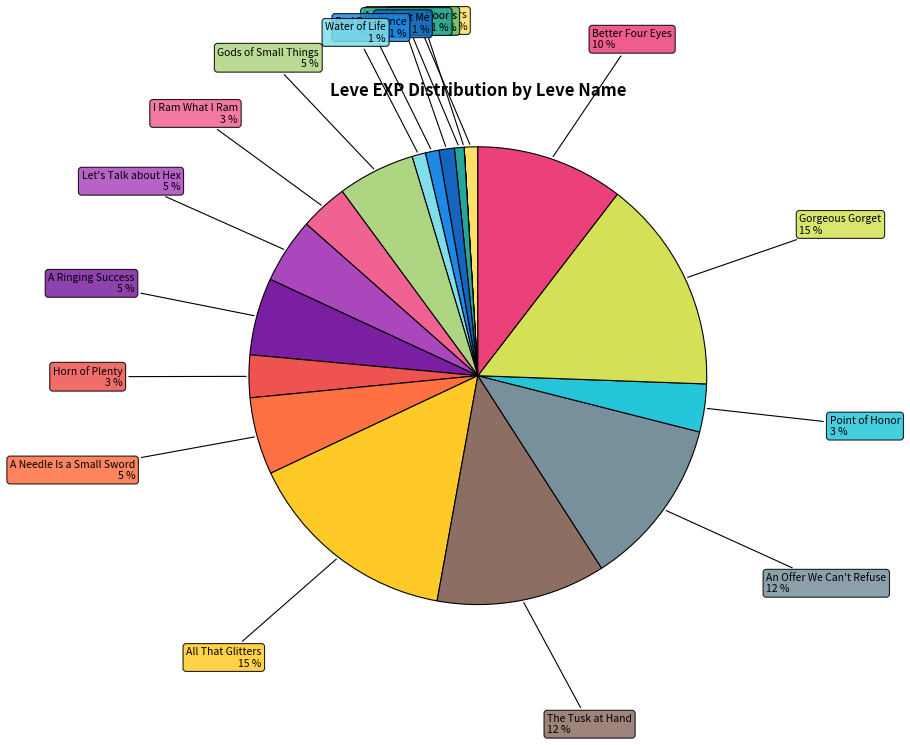

True or false: The Tusk at Hand accounts for 6% of the total.

False